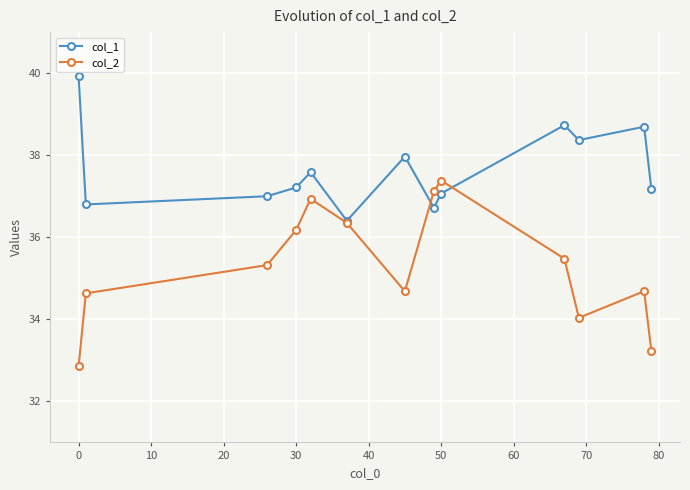

What is the smallest value displayed?

32.9